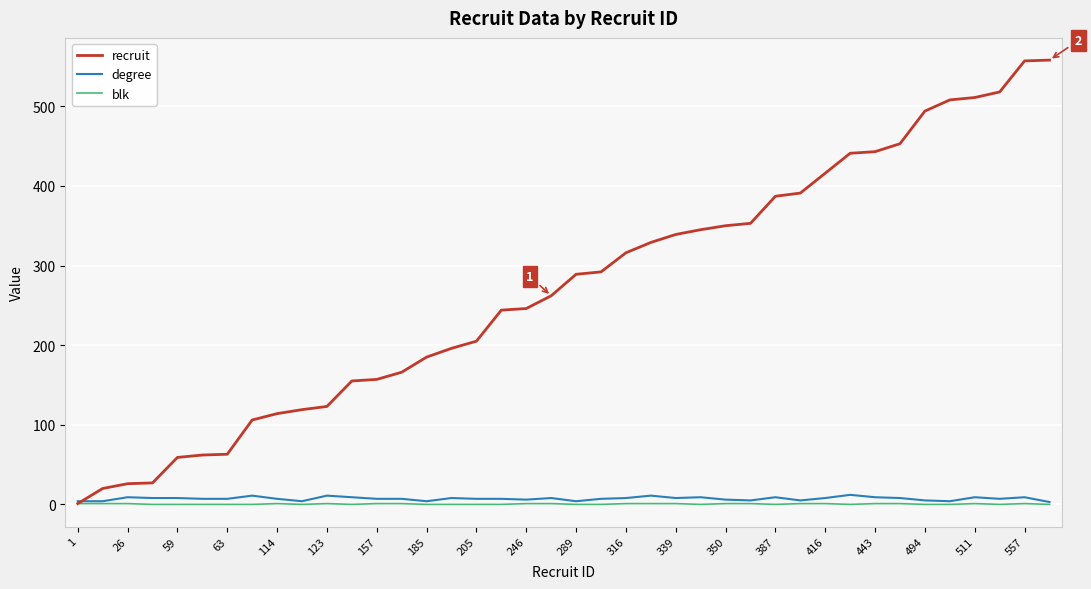

Which series has the largest range (max minus min)?

recruit